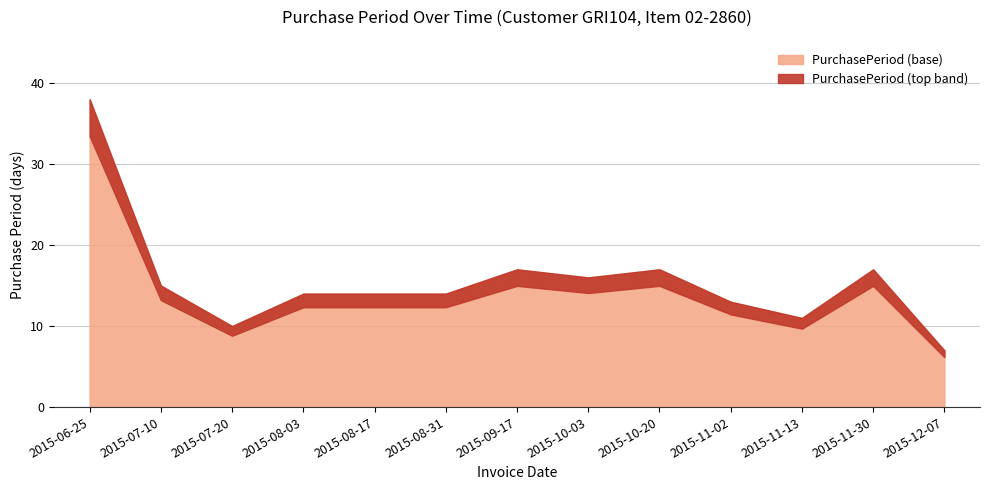

The chart shows a value of 14 at 2015-08-31. True or false?

True